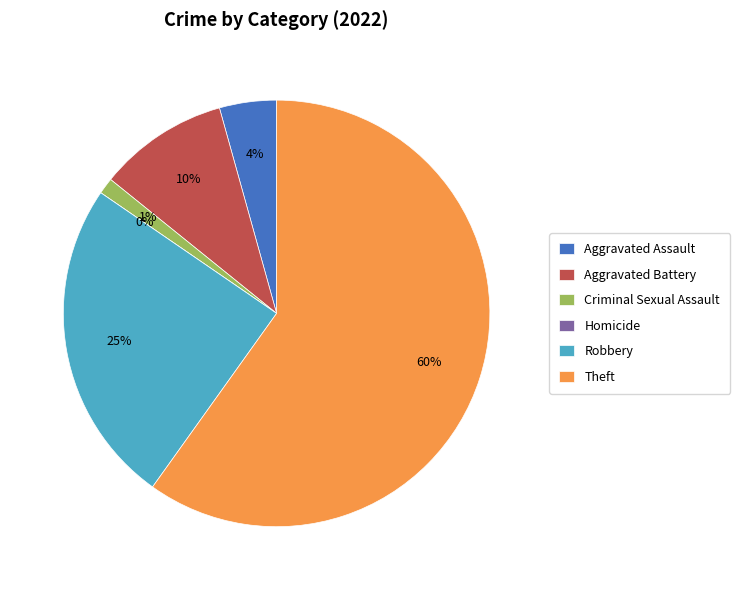

To the nearest percent, what is the average slice percentage?

17%